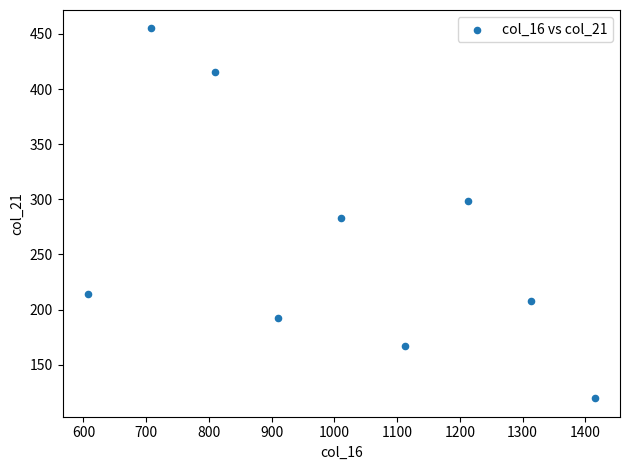

What is the average Y value?

261.4